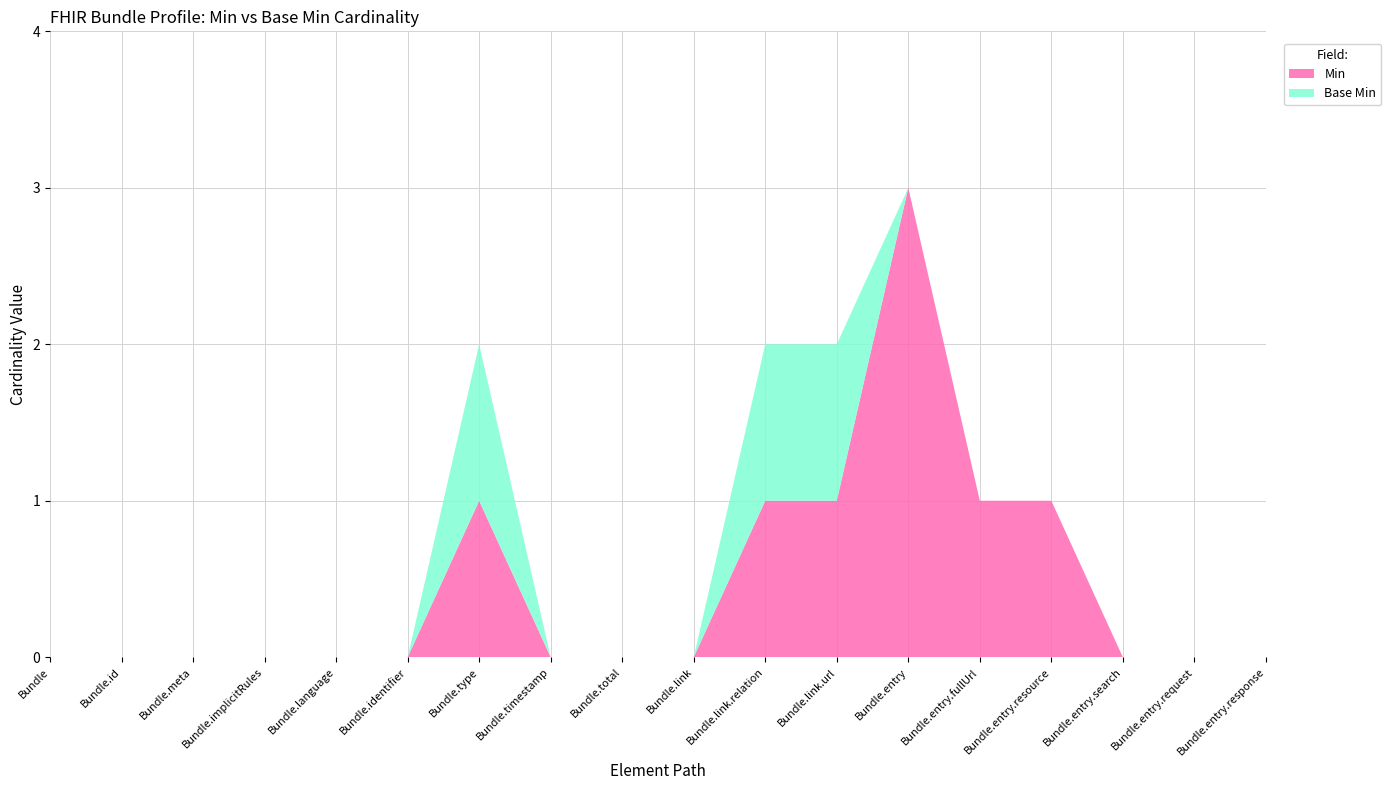

Reading left to right, extract all data points from this chart.

Min: Bundle=0	Bundle.id=0	Bundle.meta=0	Bundle.implicitRules=0	Bundle.language=0	Bundle.identifier=0	Bundle.type=1	Bundle.timestamp=0	Bundle.total=0	Bundle.link=0	Bundle.link.relation=1	Bundle.link.url=1	Bundle.entry=3	Bundle.entry.fullUrl=1	Bundle.entry.resource=1	Bundle.entry.search=0	Bundle.entry.request=0	Bundle.entry.response=0
Base Min: Bundle=0	Bundle.id=0	Bundle.meta=0	Bundle.implicitRules=0	Bundle.language=0	Bundle.identifier=0	Bundle.type=1	Bundle.timestamp=0	Bundle.total=0	Bundle.link=0	Bundle.link.relation=1	Bundle.link.url=1	Bundle.entry=0	Bundle.entry.fullUrl=0	Bundle.entry.resource=0	Bundle.entry.search=0	Bundle.entry.request=0	Bundle.entry.response=0